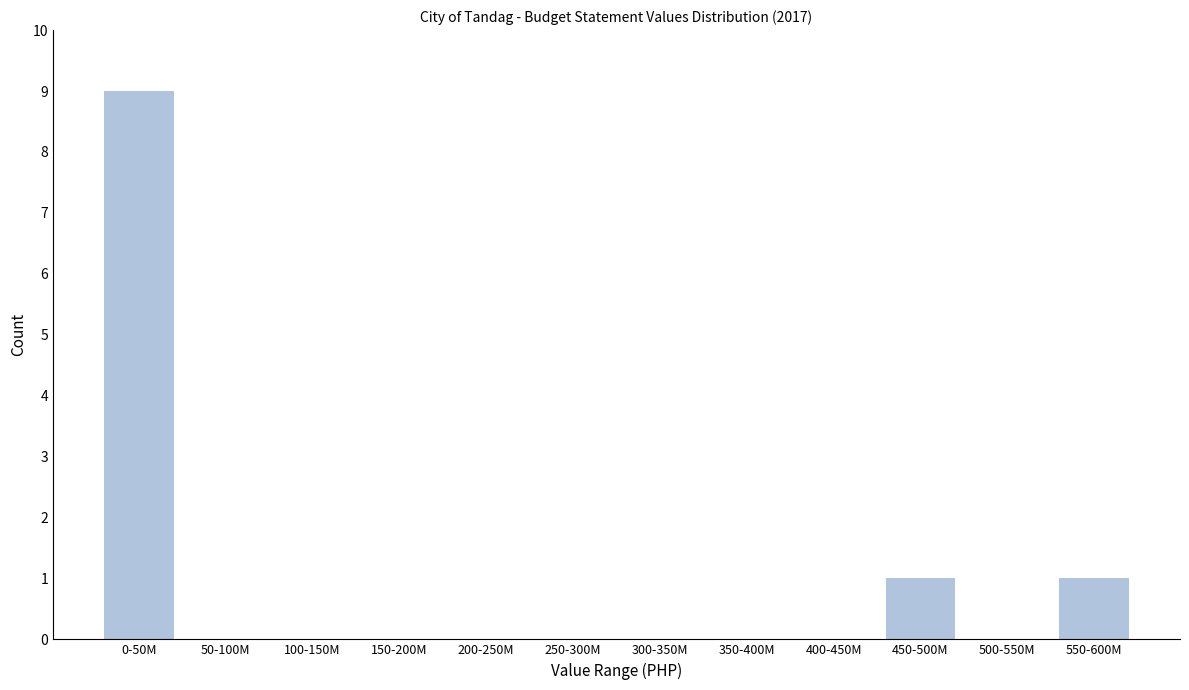

Reading left to right, transcribe all the data shown in this chart.

0-50M=9	50-100M=0	100-150M=0	150-200M=0	200-250M=0	250-300M=0	300-350M=0	350-400M=0	400-450M=0	450-500M=1	500-550M=0	550-600M=1